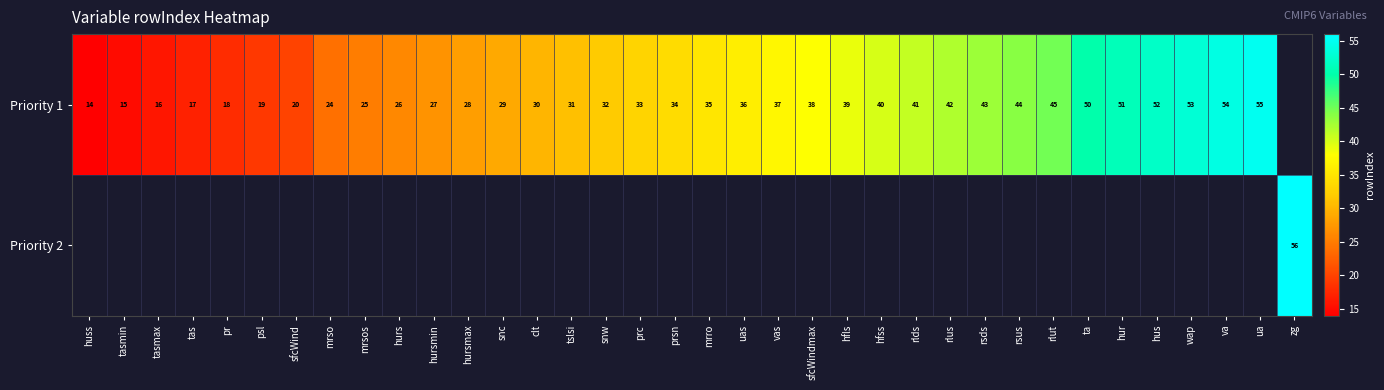

The Priority 1 series shows 25 at mrsos. True or false?

True